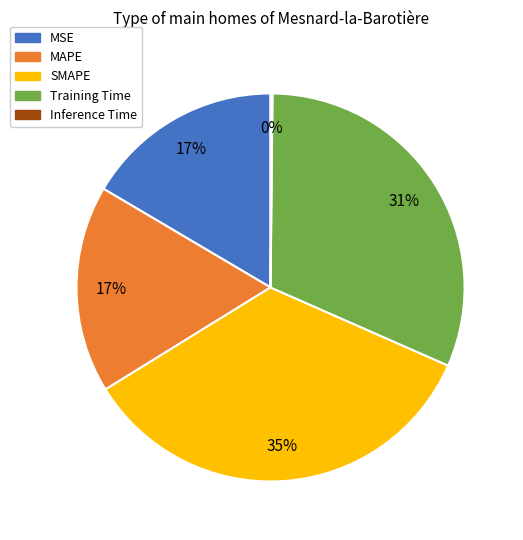

Does MSE represent more than half of the total?

No